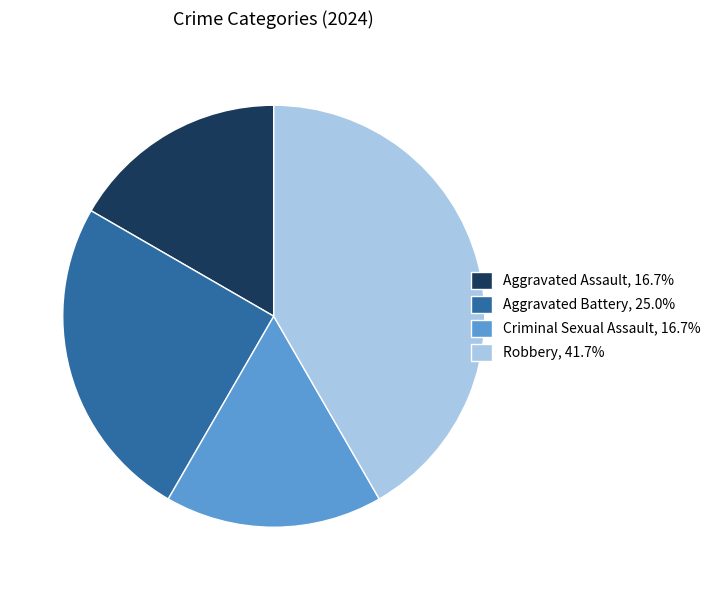

Does Aggravated Assault account for over 50% of the chart?

No